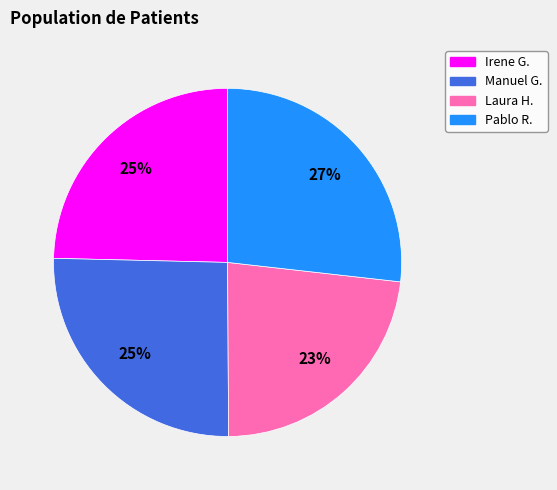

Is there any slice that represents more than half of the pie?

No